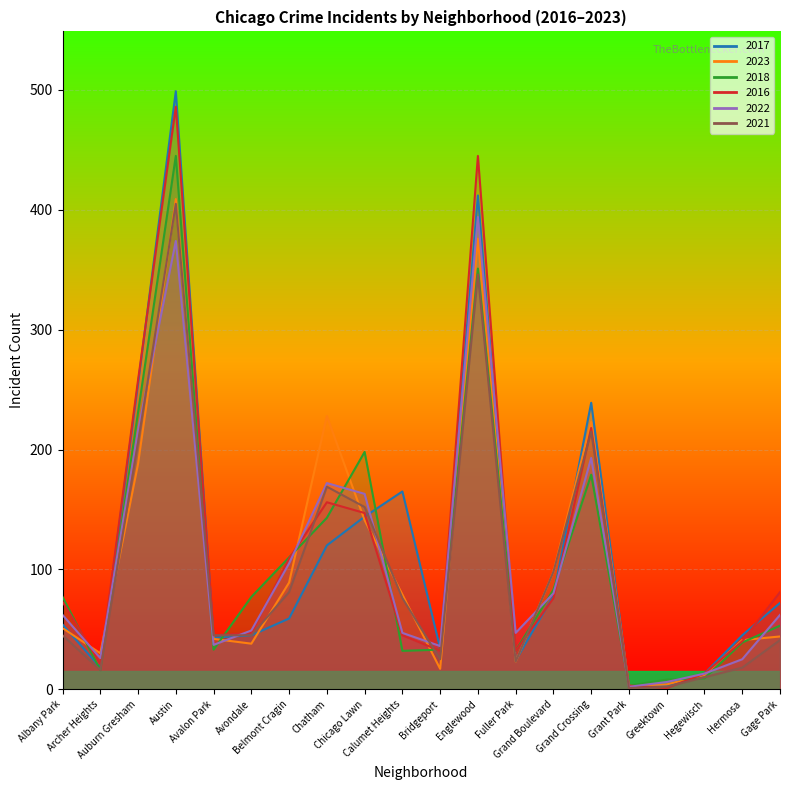

Which series has the largest range (max minus min)?

2017